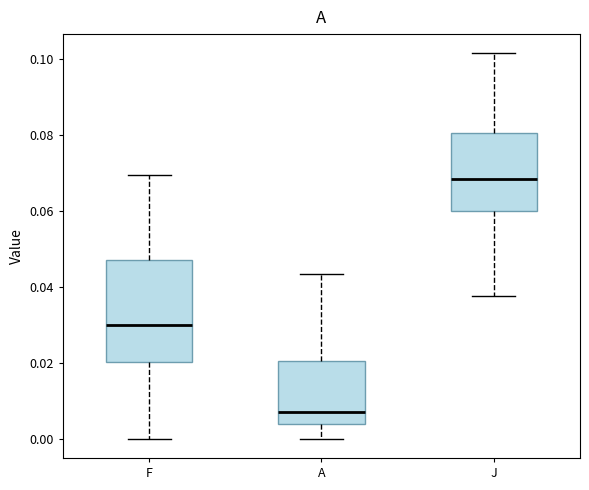

Comparing the boxes themselves (not the whiskers), which one is the tallest?

F